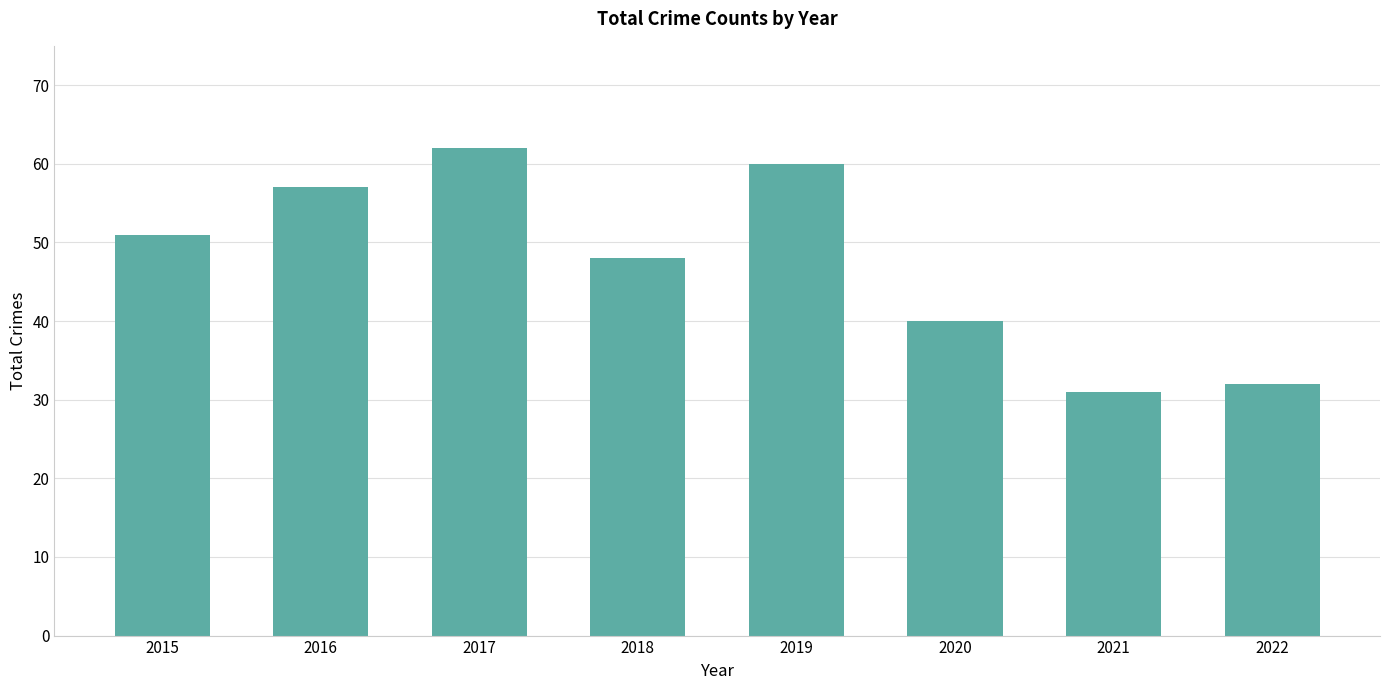

Does the chart contain any negative values?

No